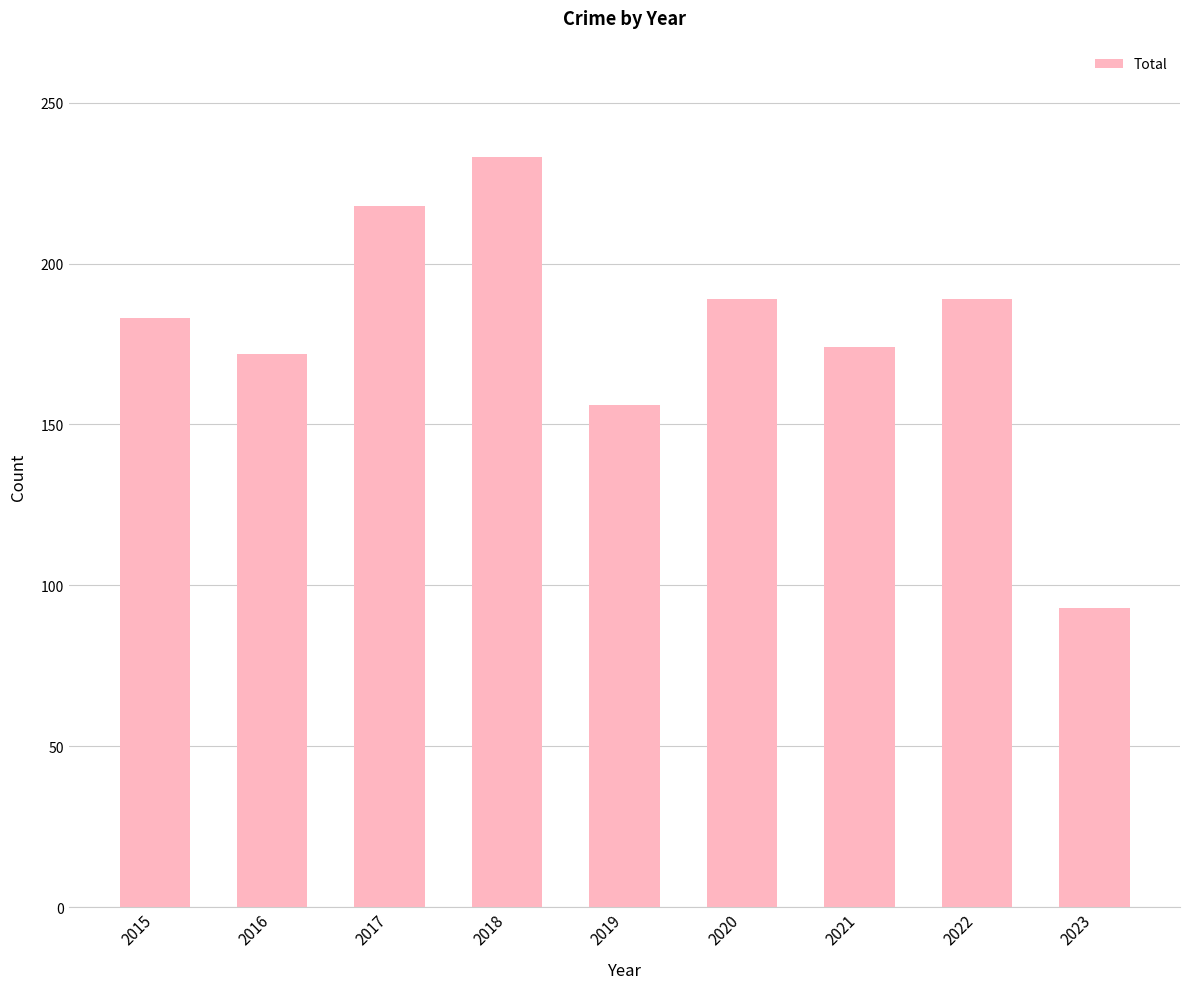

What is the difference between the maximum and minimum values?

140